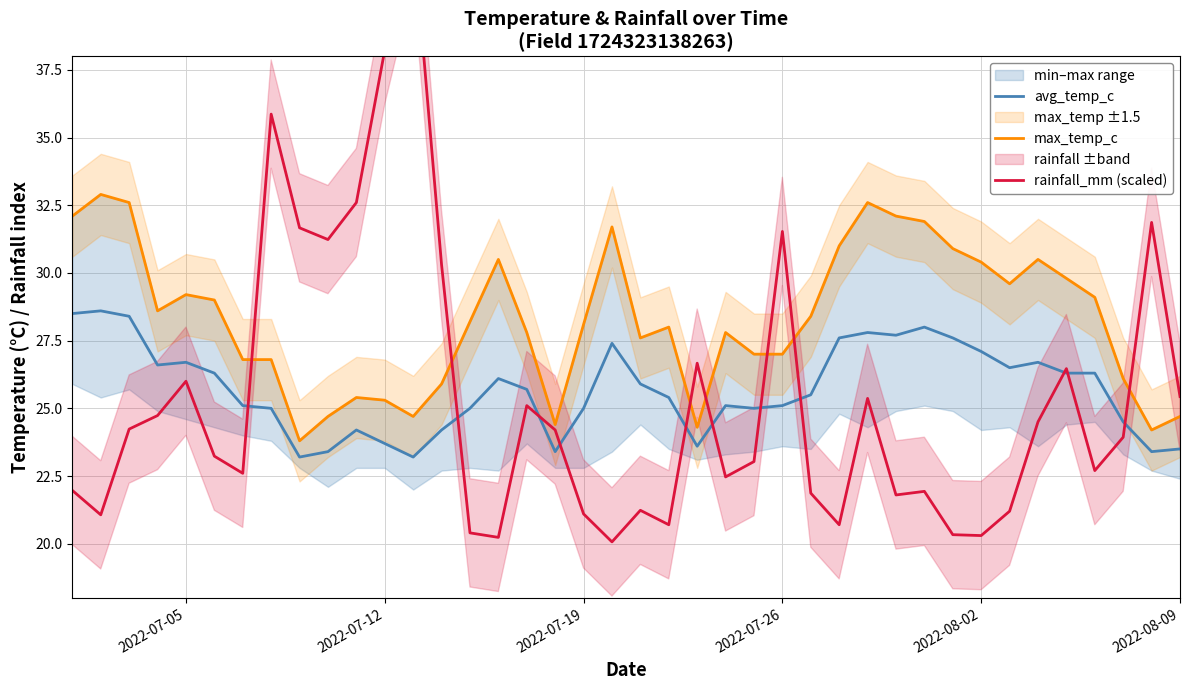

Is it true that avg_temp_c equals 25.1 at 2022-07-26?

True